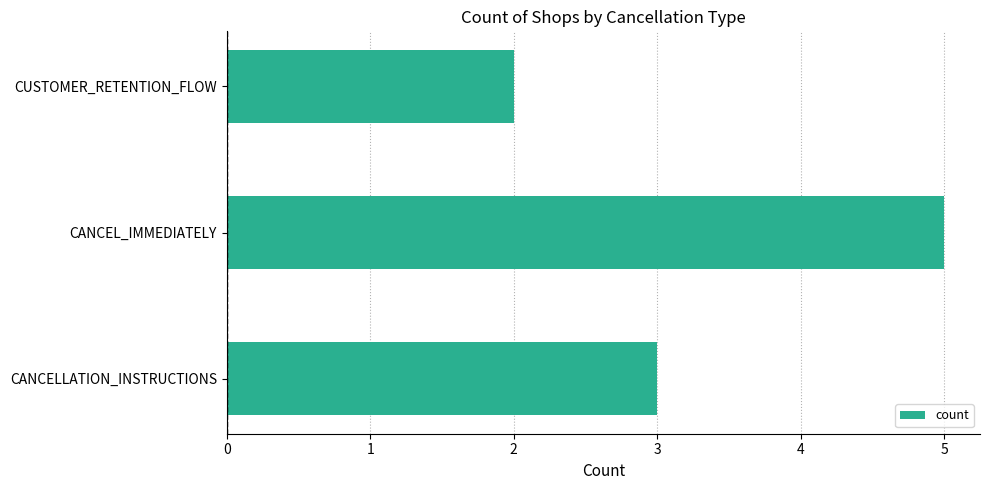

Reading top to bottom, extract all data points from this chart.

2	5	3